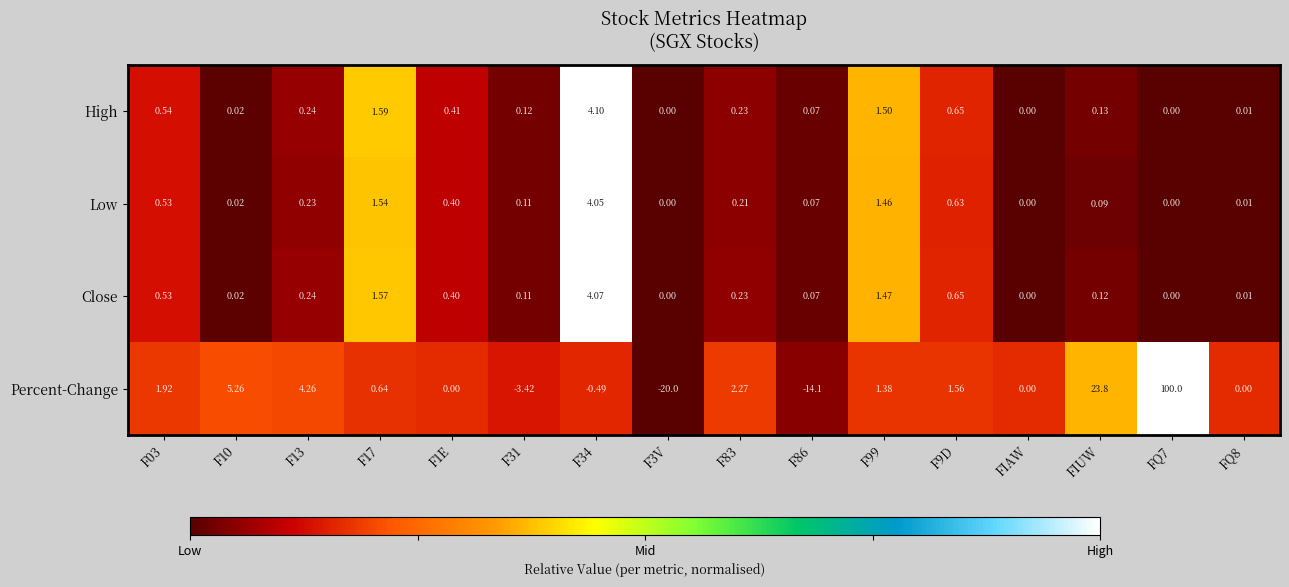

Between F10 and FIUW, which series saw the biggest shift?

Percent-Change